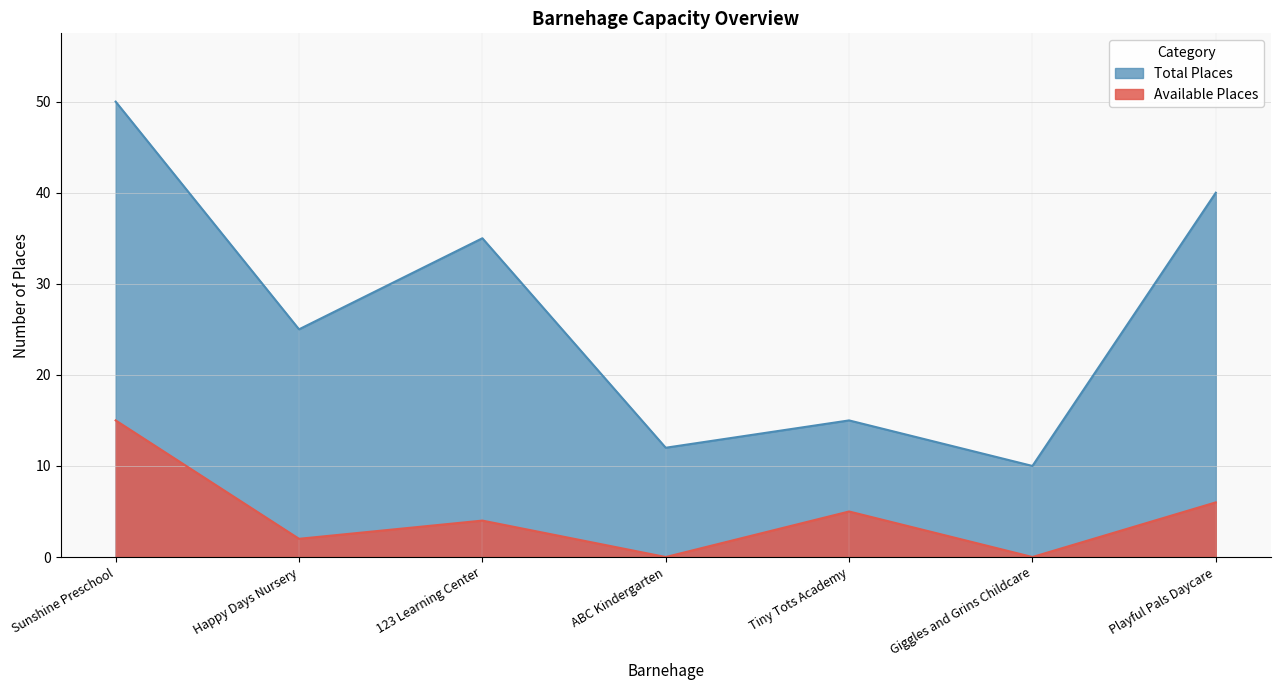

Is it true that Available Places equals 8 at Tiny Tots Academy?

False